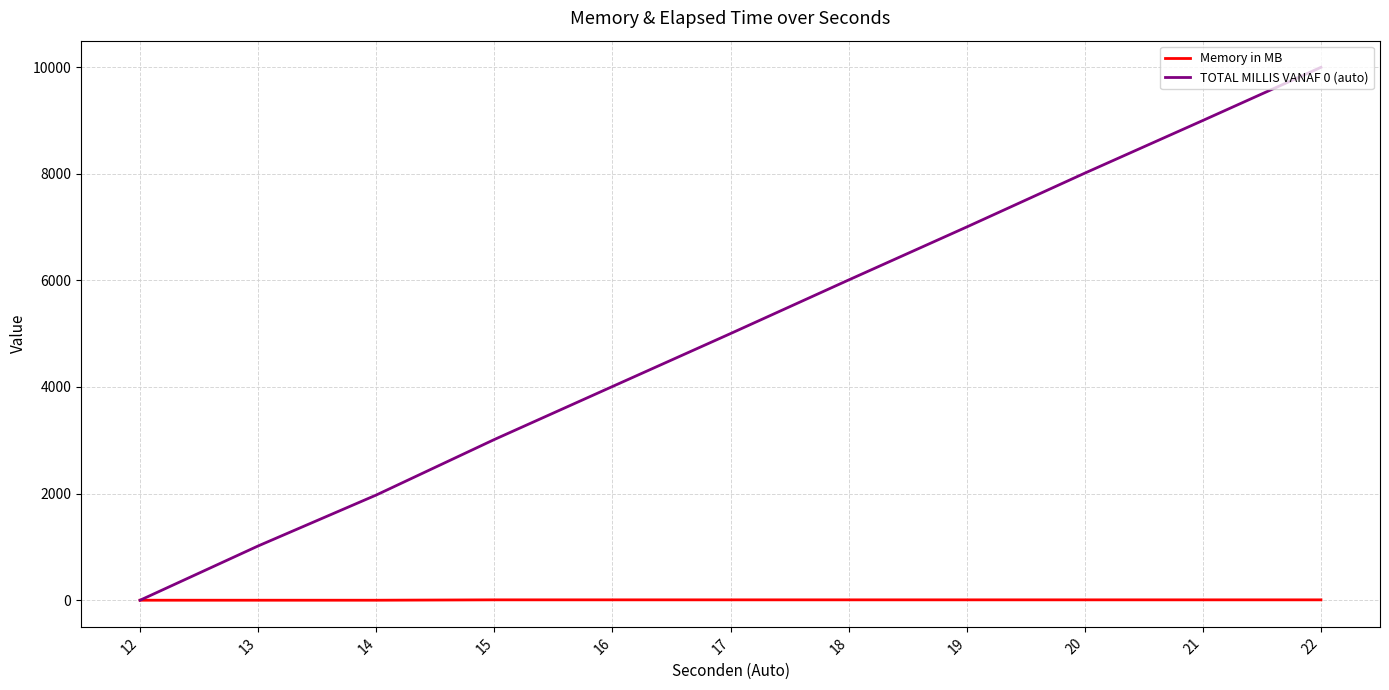

The value of TOTAL MILLIS VANAF 0 (auto) at 22 is 13352. True or false?

False